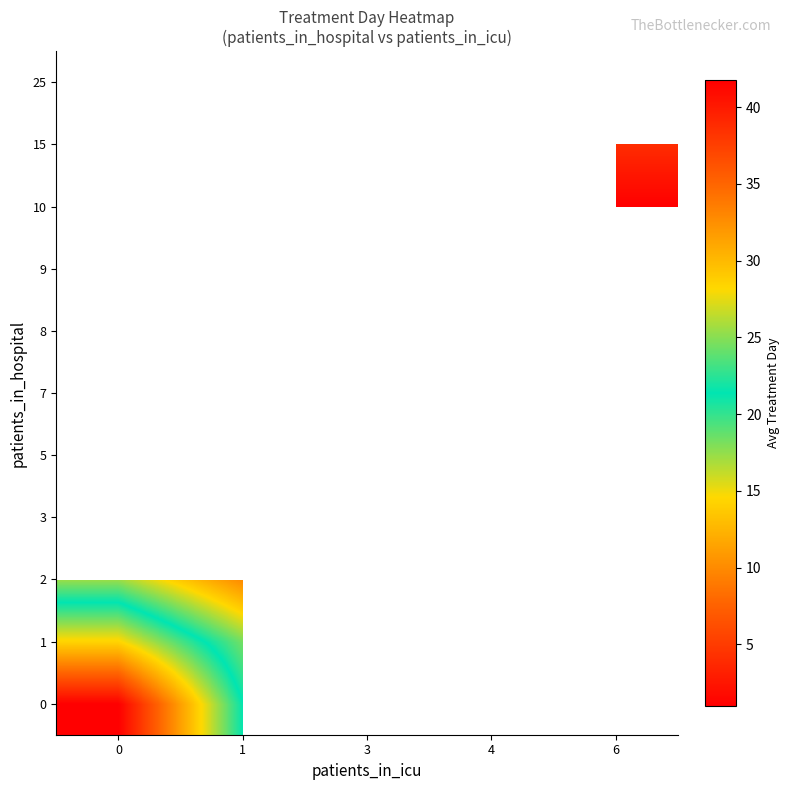

What is the greatest value displayed?

41.8